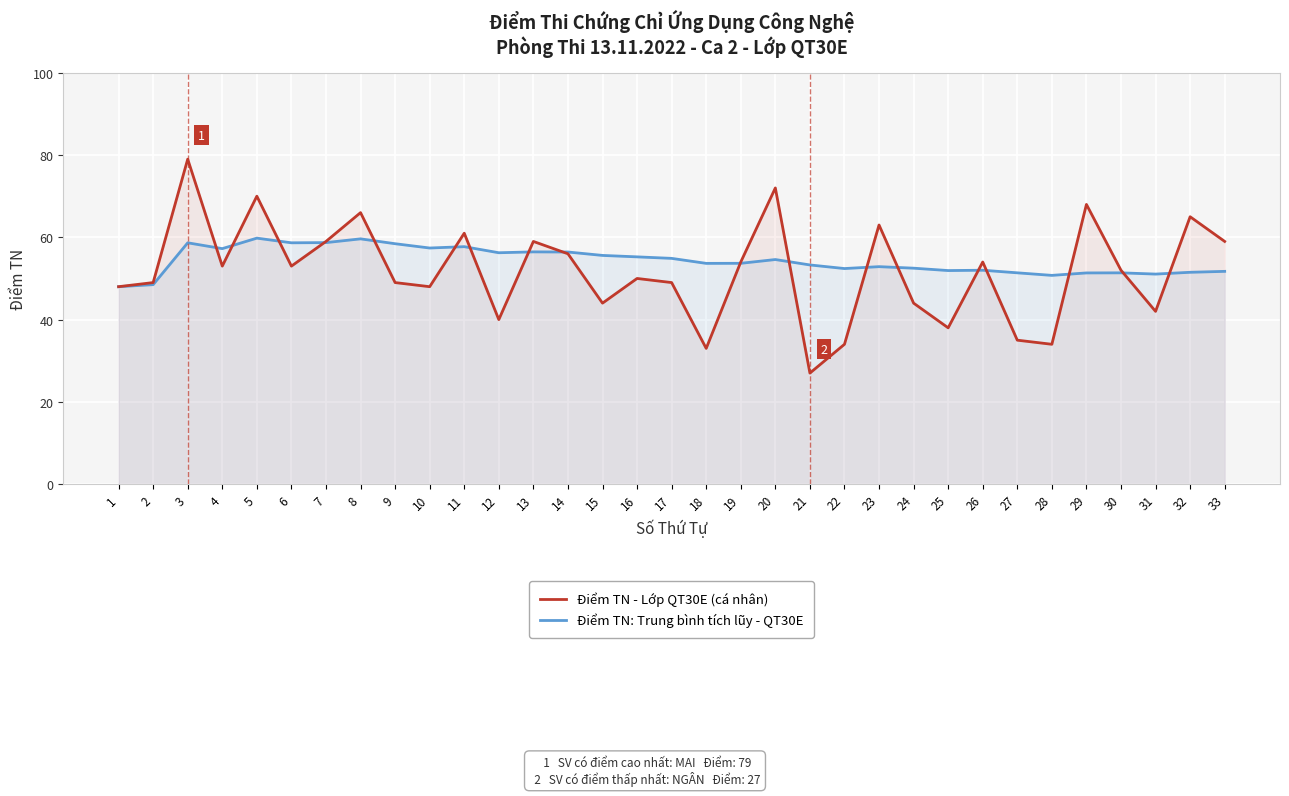

Where is the first local minimum for Điểm TN - Lớp QT30E (cá nhân)?

4